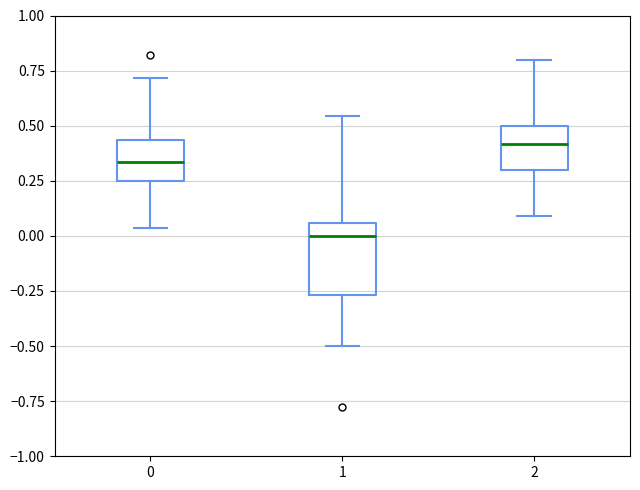

Where does the lower whisker of the box at x = 1 end on the y-axis? The values are not printed on the chart, so give them approximately, as read against the axis.

-0.50